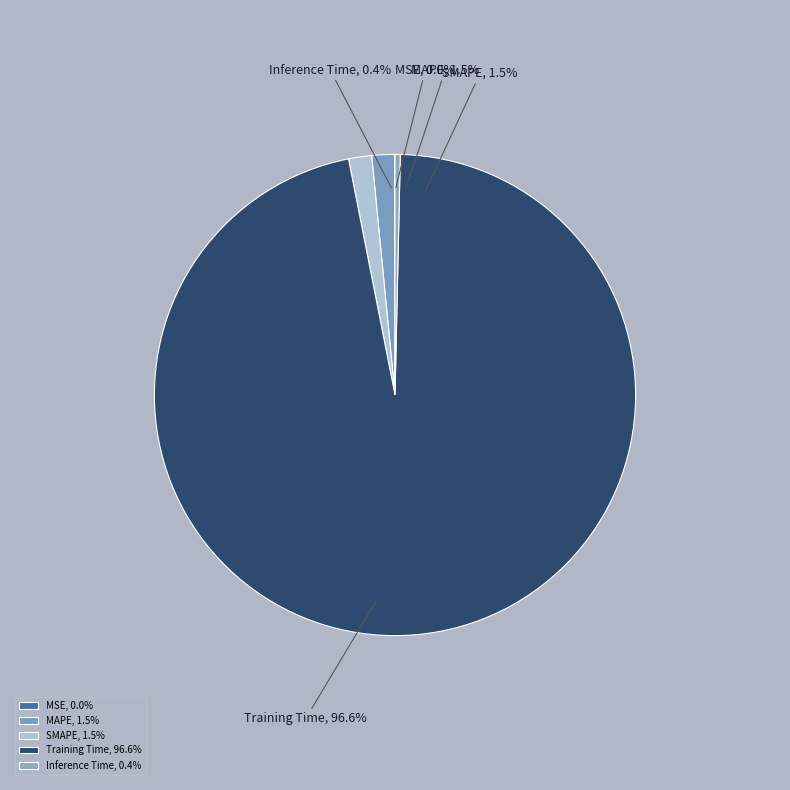

Which category has the smallest portion of the pie?

MSE